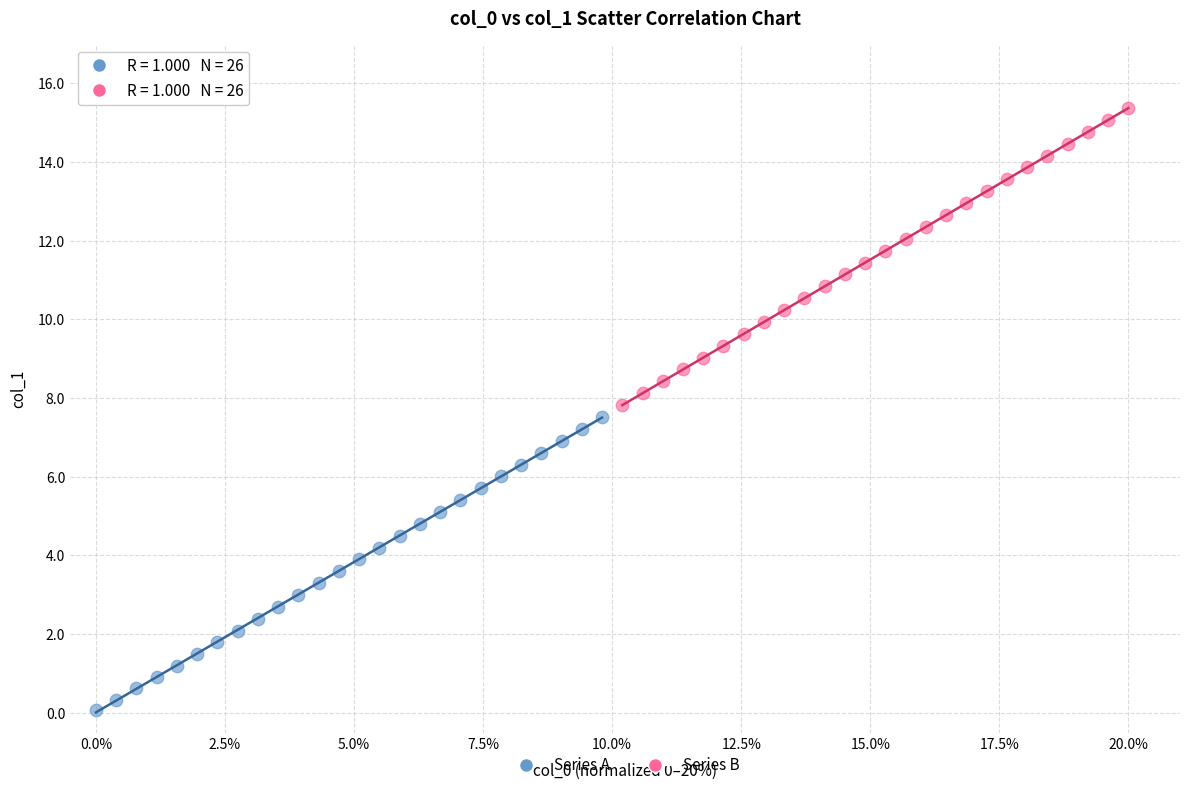

Which series contains the lowest Y value?

Series A